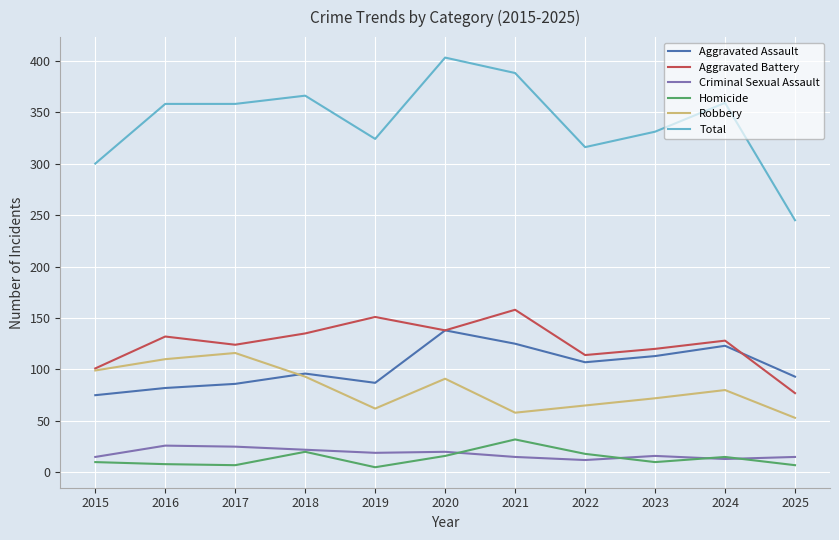

True or false: Total and Criminal Sexual Assault cross at least once.

False